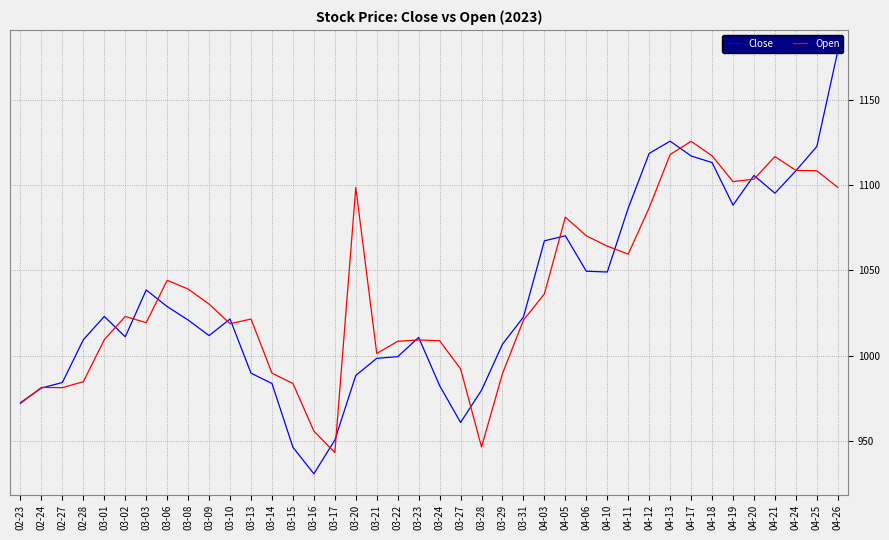

The Open series shows 1603.0 at 03-03. True or false?

False